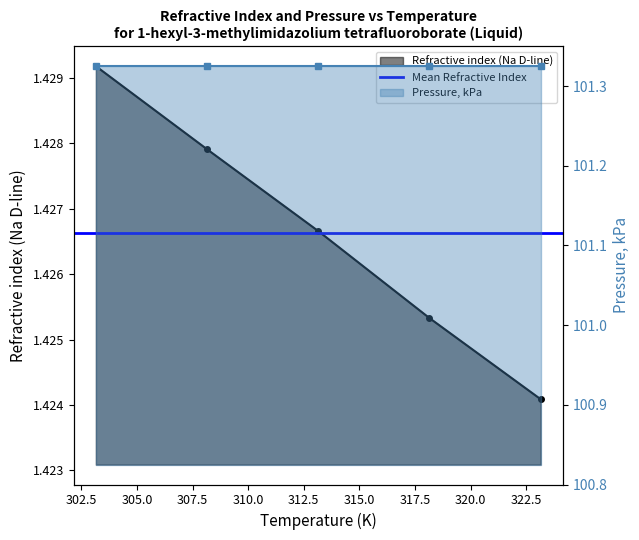

What is the maximum value shown in the chart?

1.4